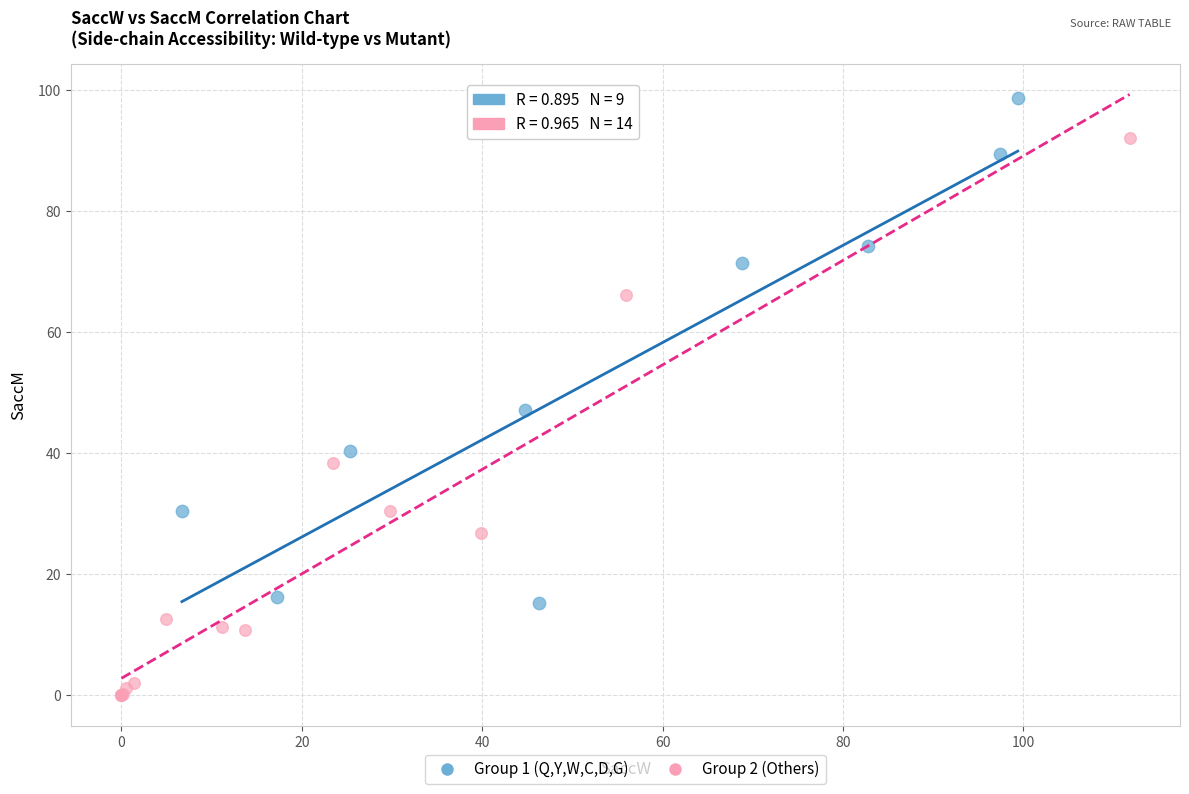

Which series contains the highest Y value?

Group 1 (Q,Y,W,C,D,G)